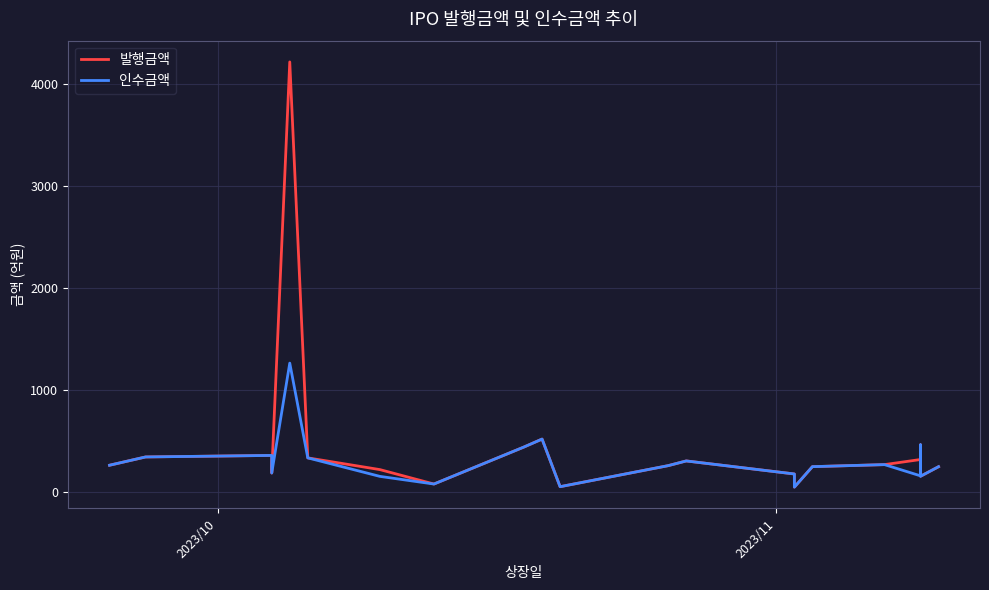

True or false: 발행금액 has a value of 389.7 at 2023/10.

False